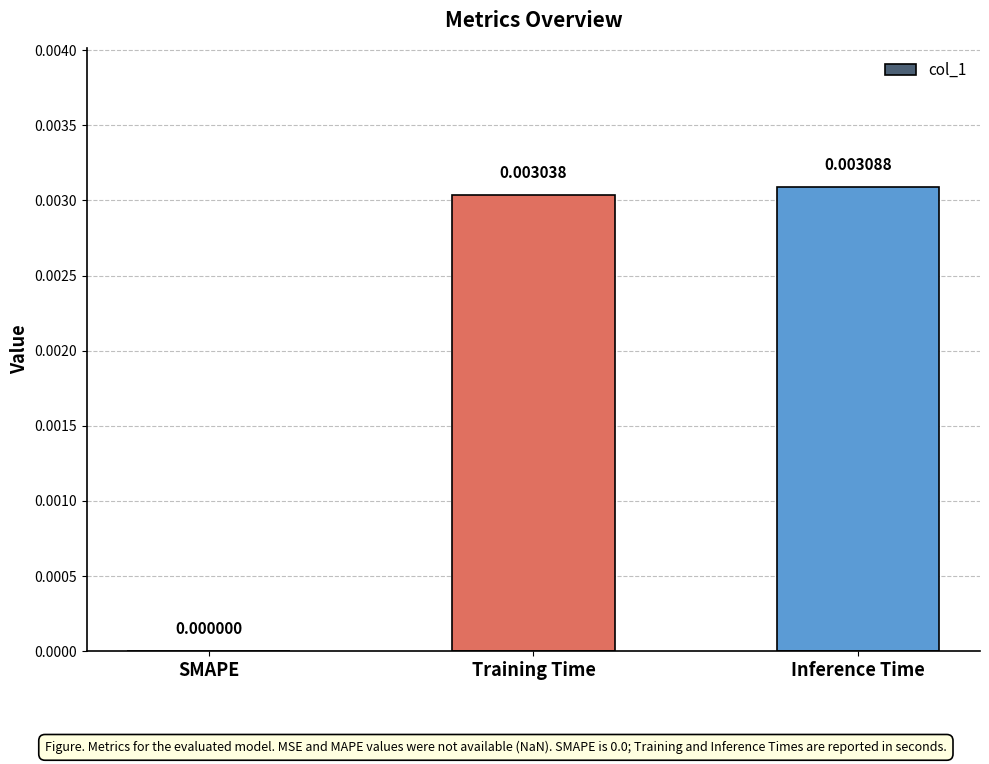

Where is the data nearest to the value 0?

SMAPE